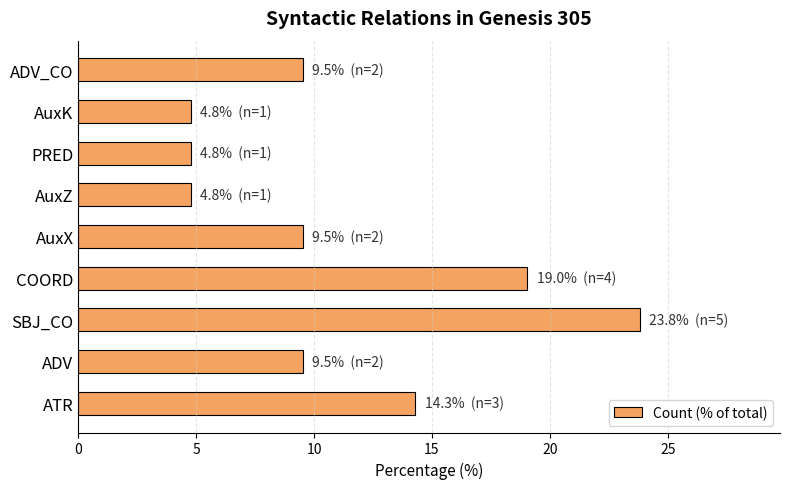

Does the chart contain stacked bars?

No